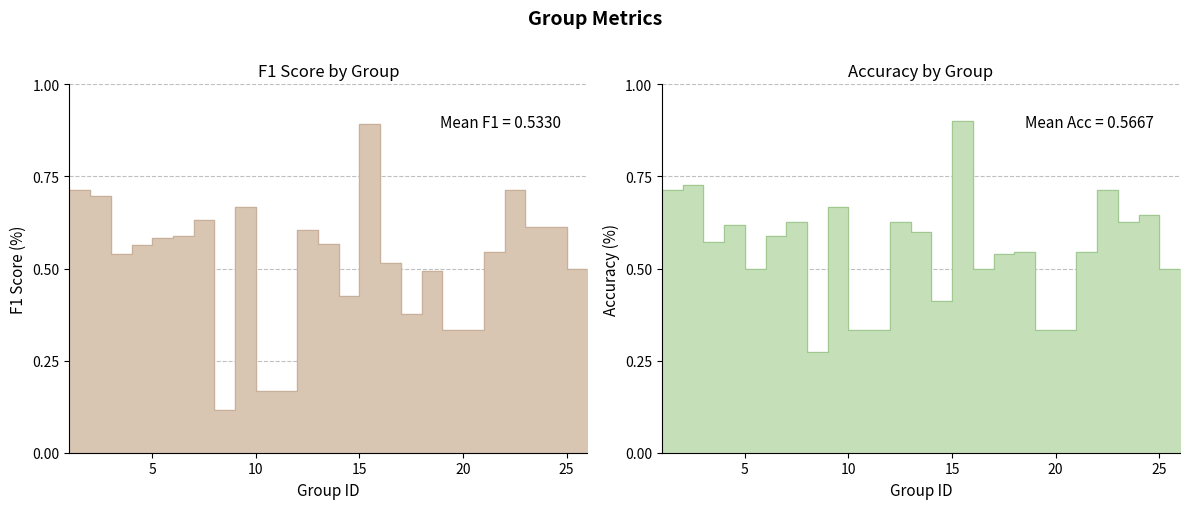

Rank the series by their maximum value, from lowest to highest.

f1, accuracy